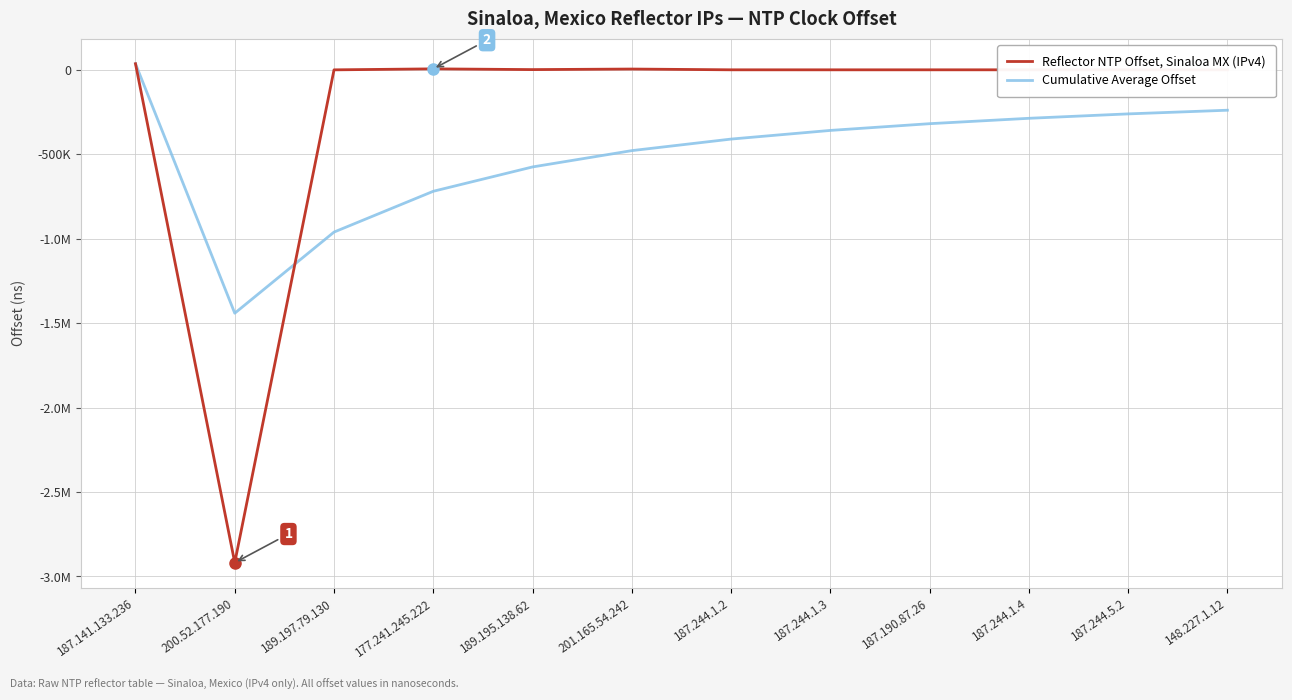

What is the value of the Cumulative Average Offset point at the 11th from the left?

-260765.6